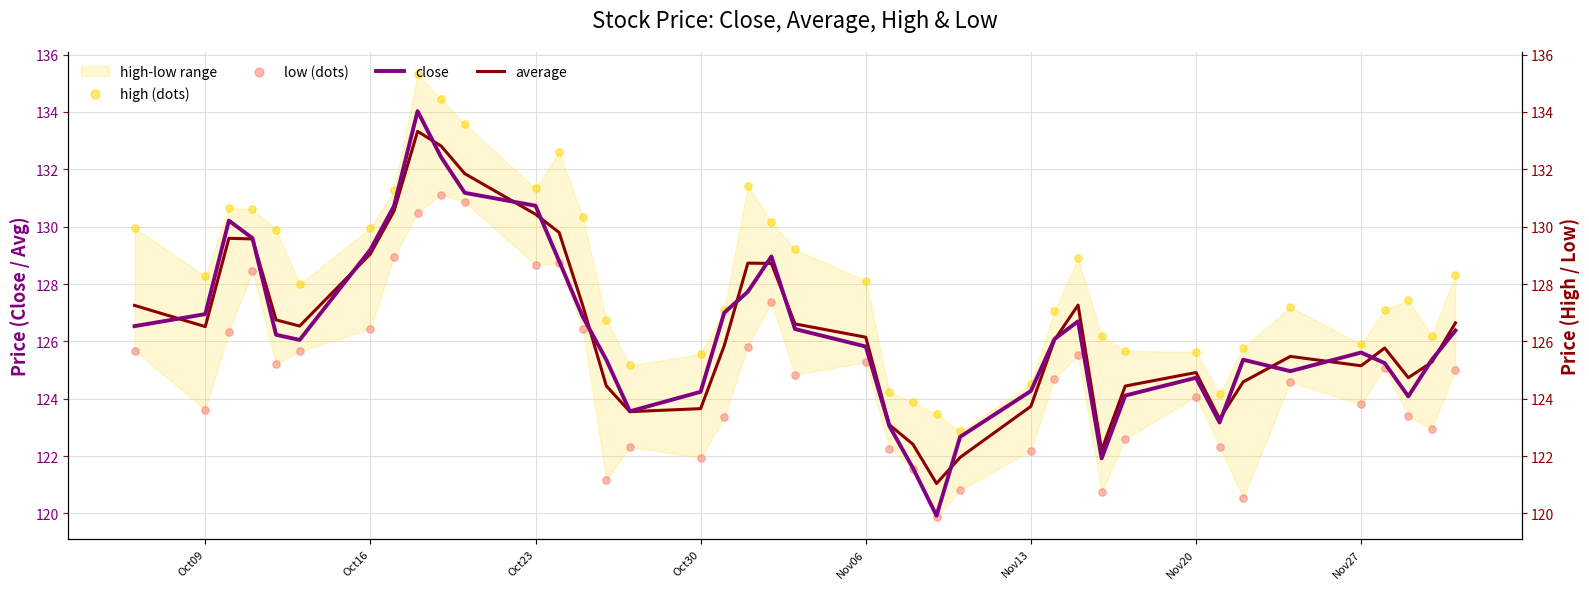

Which series contains the lowest Y value?

low (dots)